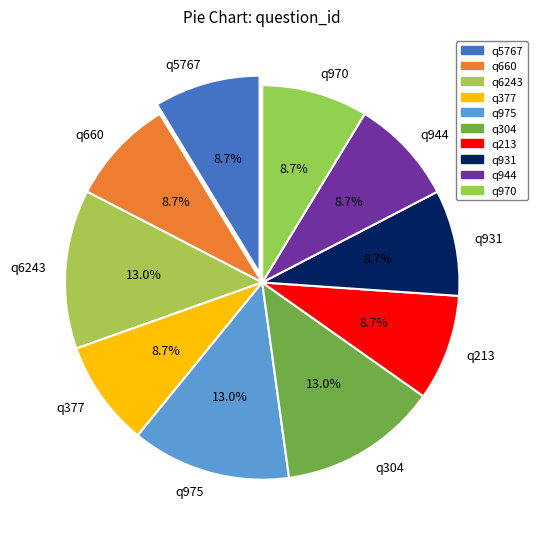

How much of the chart is everything except q304?

87.0%